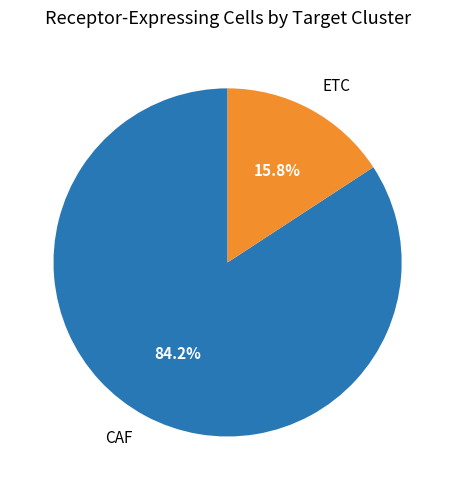

How many segments does this pie chart have?

2